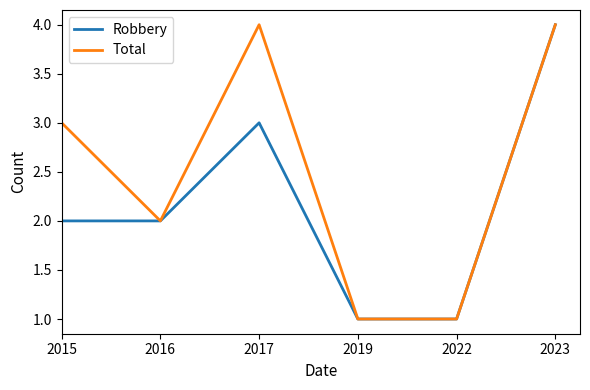

How many series are shown in this chart?

2